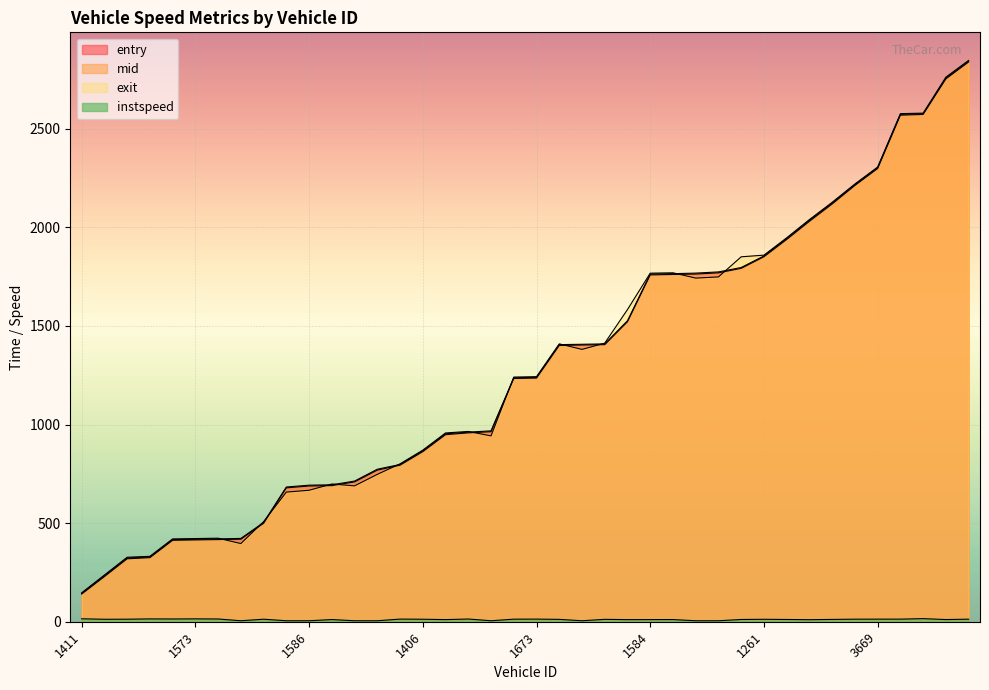

Where is instspeed nearest to the value 10?

3662